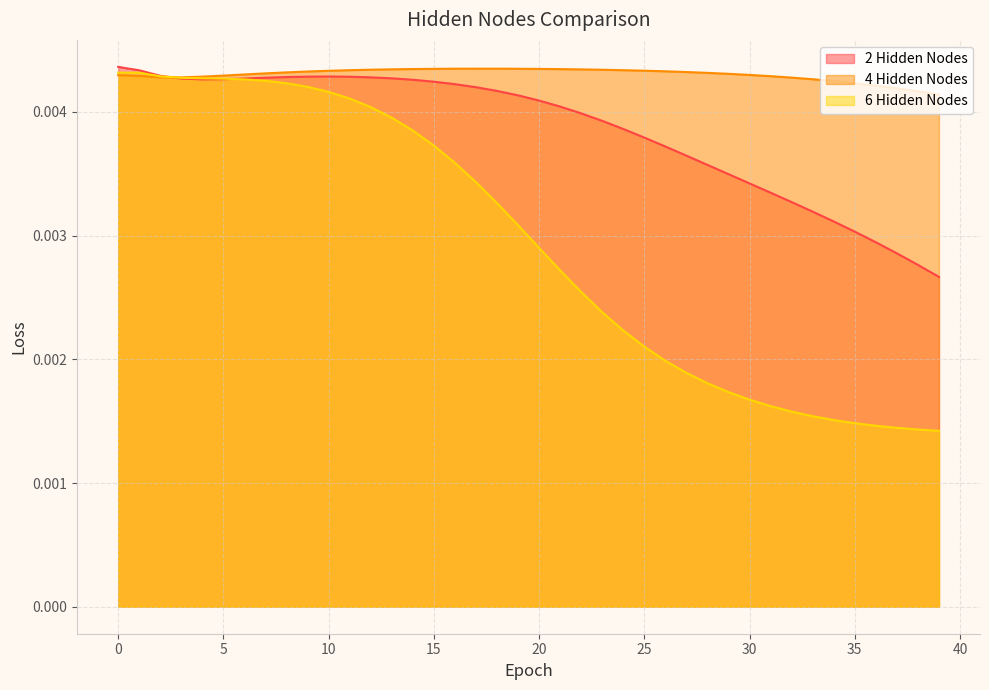

Which series has the widest spread of values?

6 Hidden Nodes